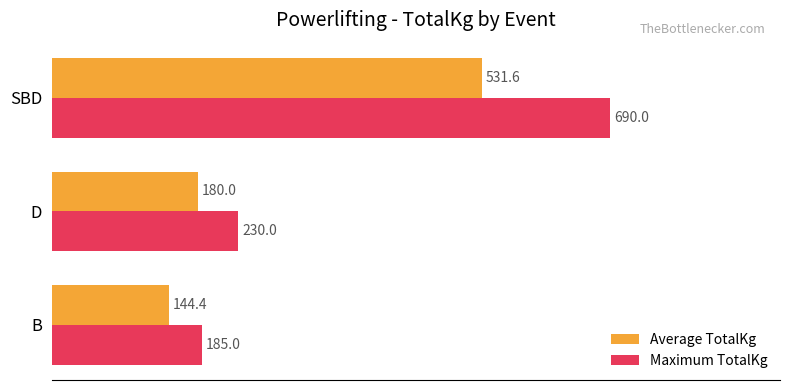

Where is Maximum TotalKg nearest to the value 437?

D